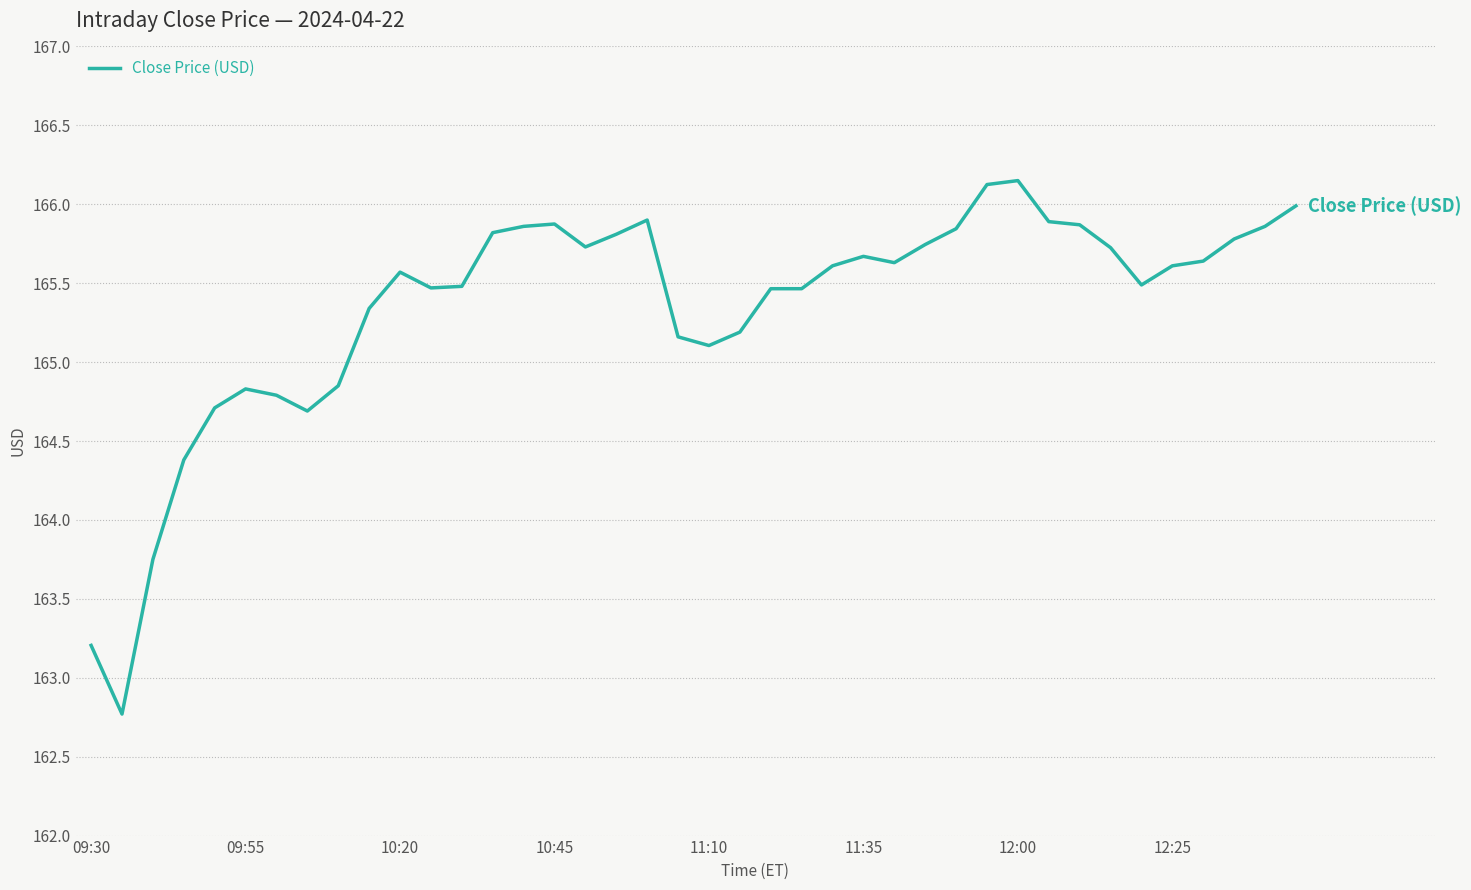

Does the chart display data point markers on the line(s)?

No